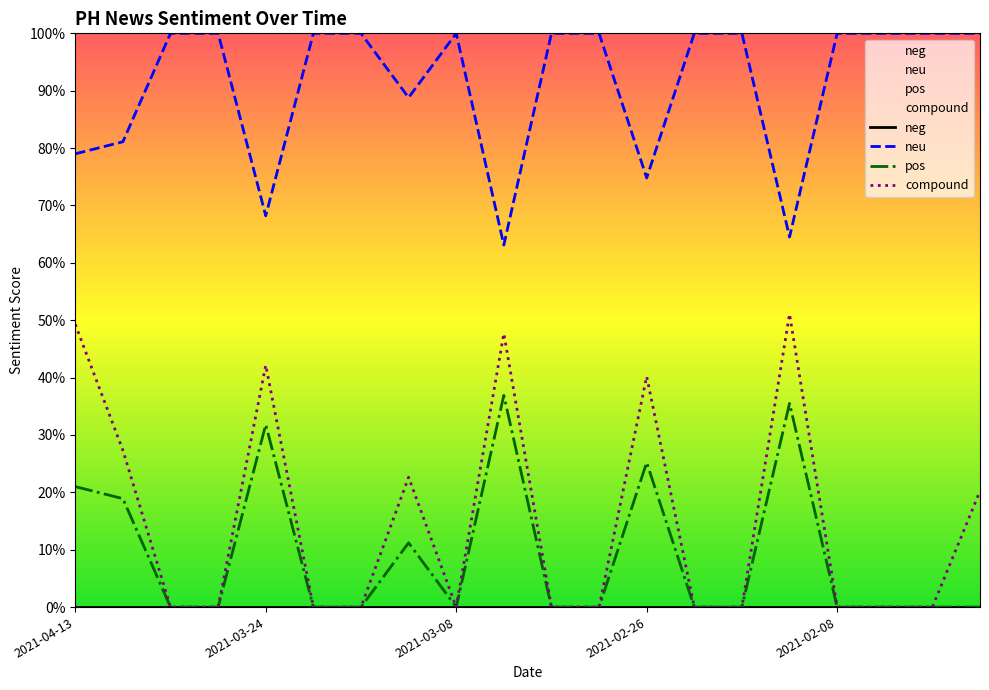

What is the approximate value of pos at 2021-03-31?

0.2